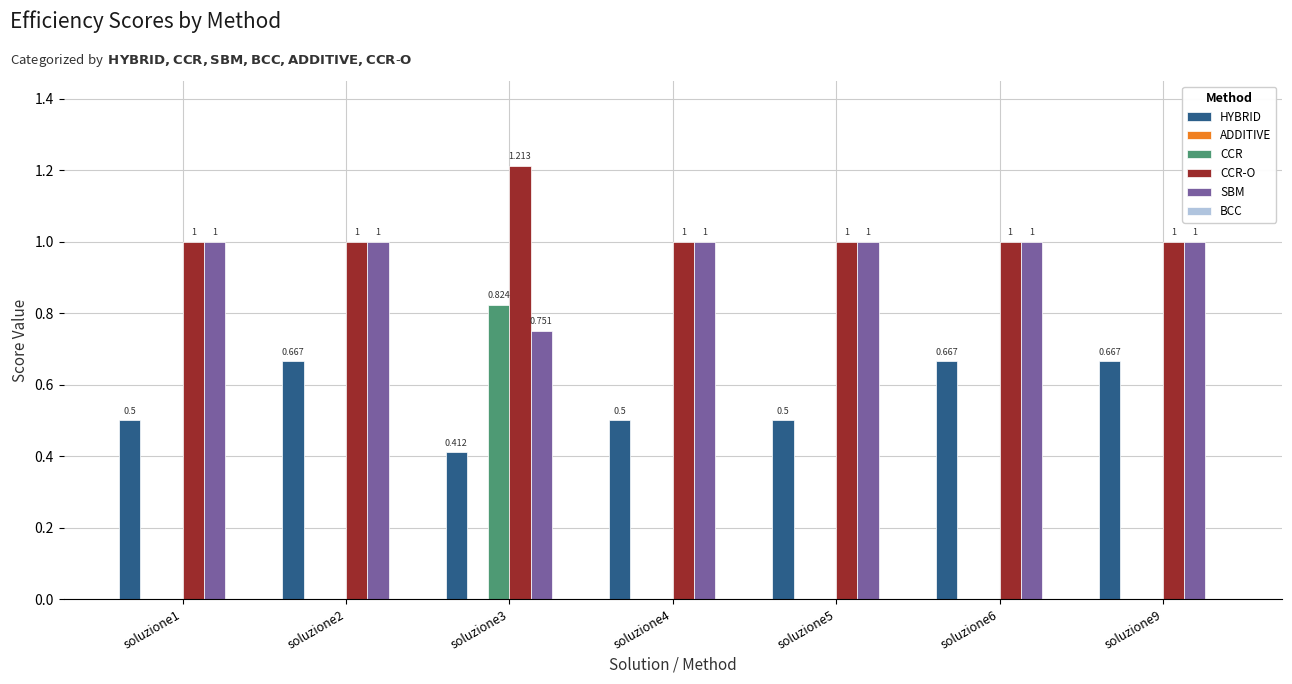

Is the value of HYBRID at soluzione6 greater than the value of CCR-O at soluzione5?

No